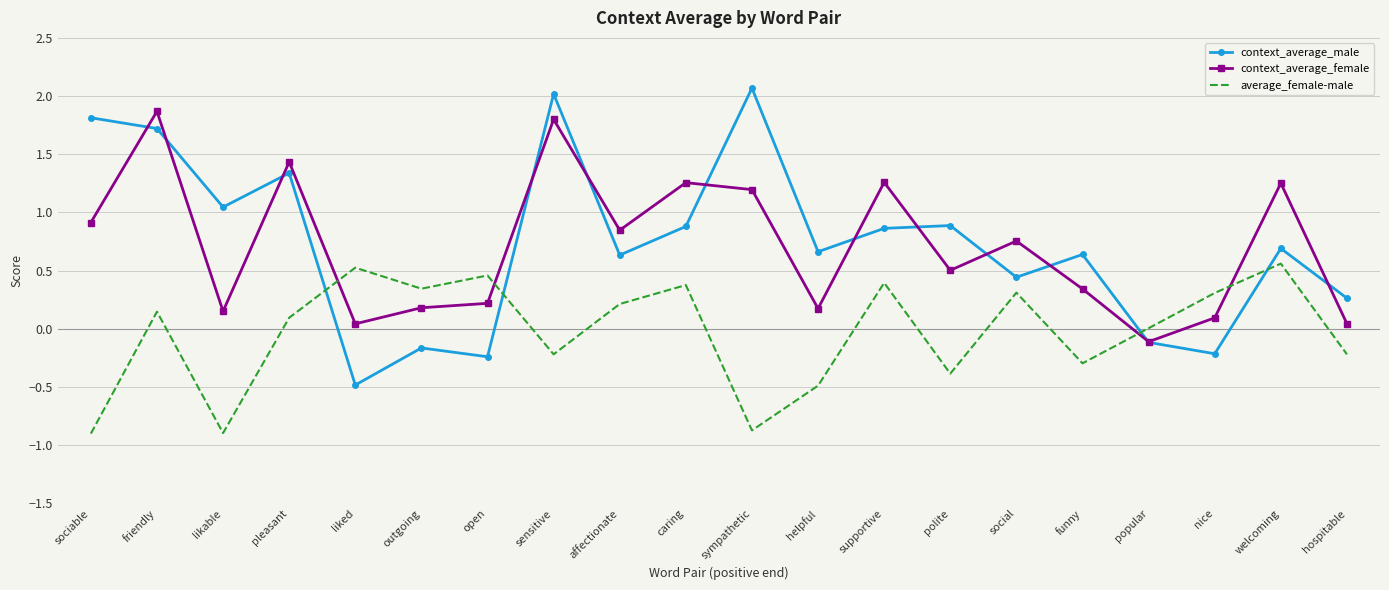

What is the total value across all series at popular?

-0.2